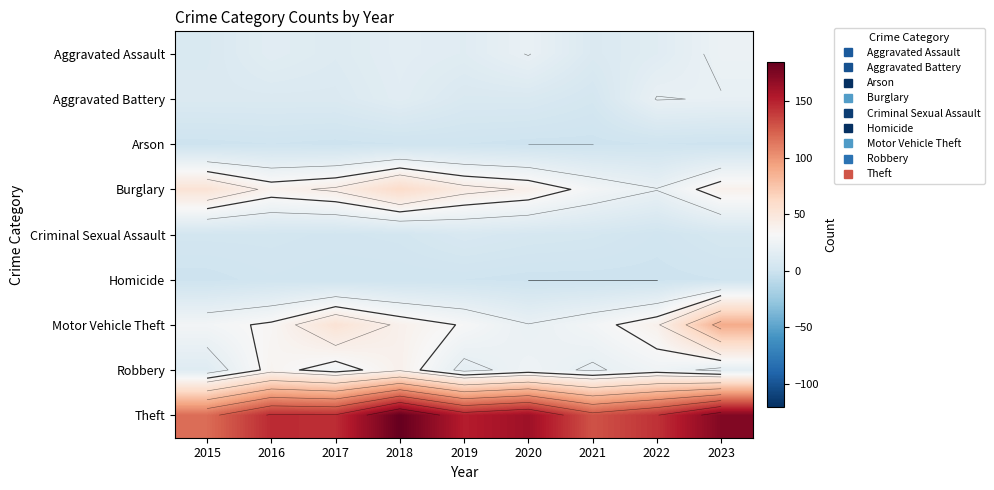

List the series in order of their peak value, lowest first.

Arson, Homicide, Criminal Sexual Assault, Aggravated Battery, Aggravated Assault, Robbery, Burglary, Motor Vehicle Theft, Theft